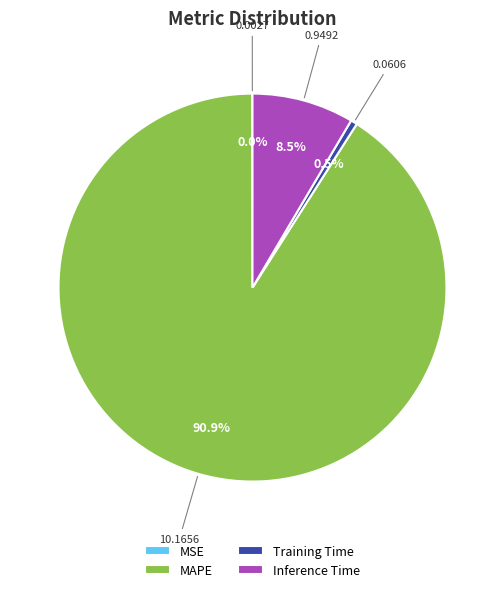

Between Inference Time and Training Time, which is larger?

Inference Time